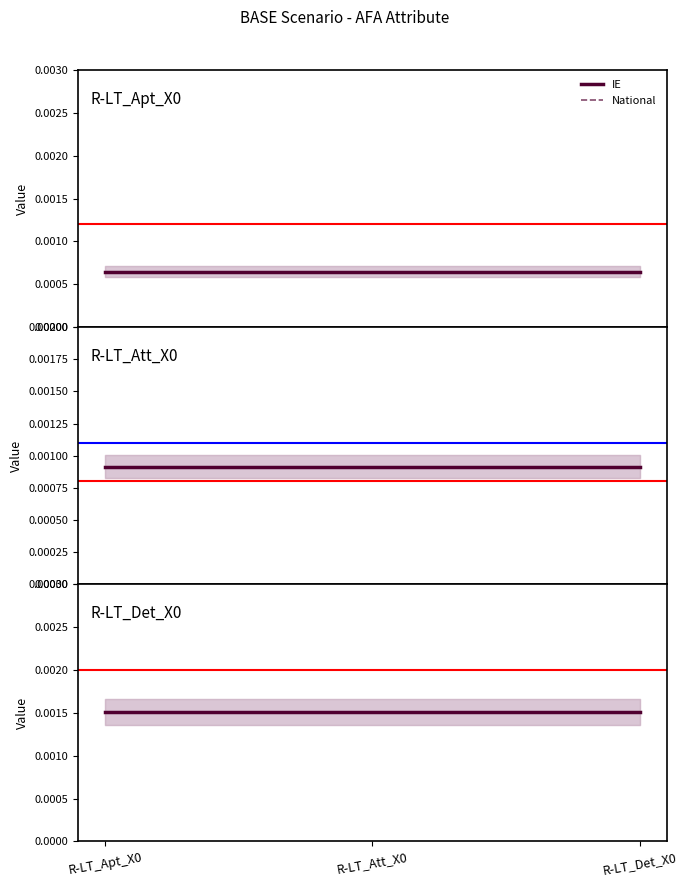

True or false: IE has a value of 0.0 at R-LT_Apt_X0.

True